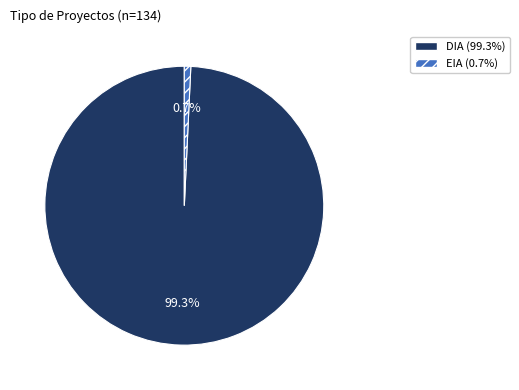

What is the total percentage of EIA and DIA?

100.0%